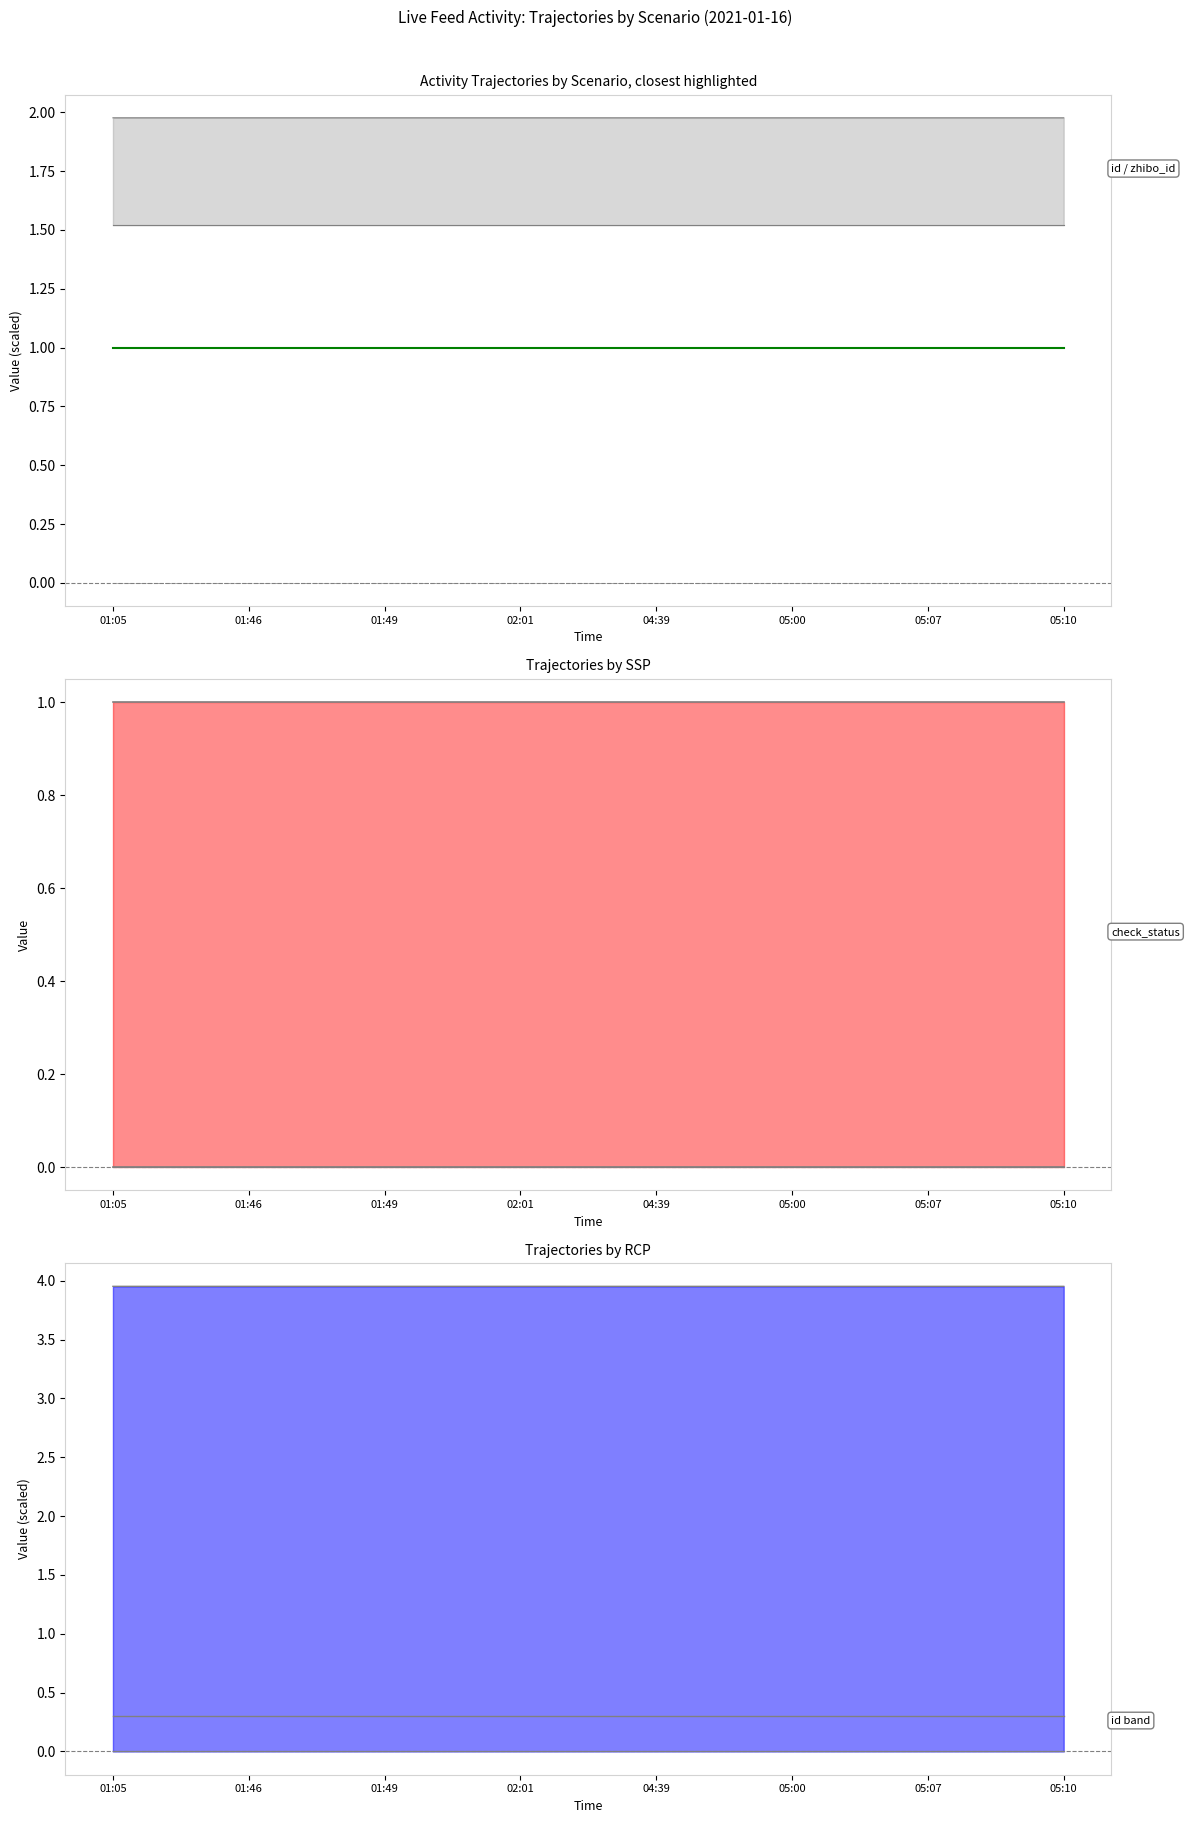

True or false: type and compere_id intersect in this chart.

False